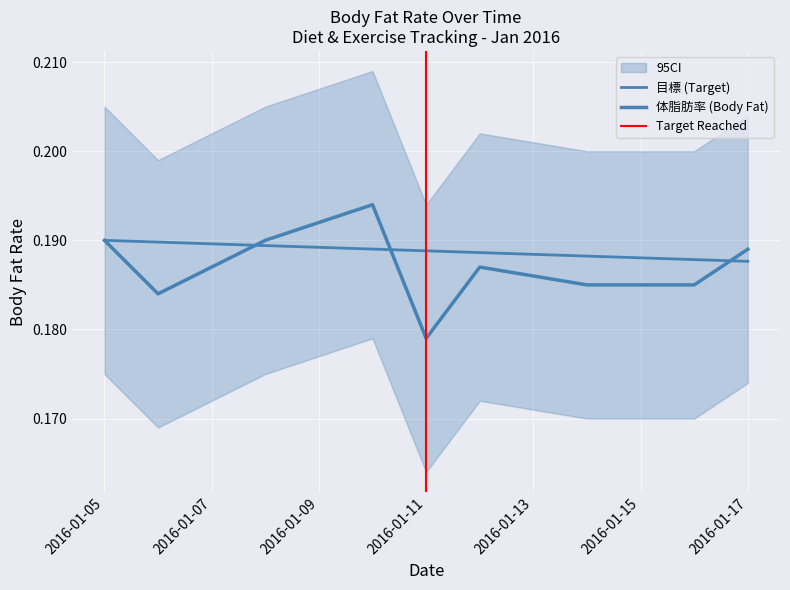

What is the sum of all 体脂肪率 (Body Fat) values?

1.9